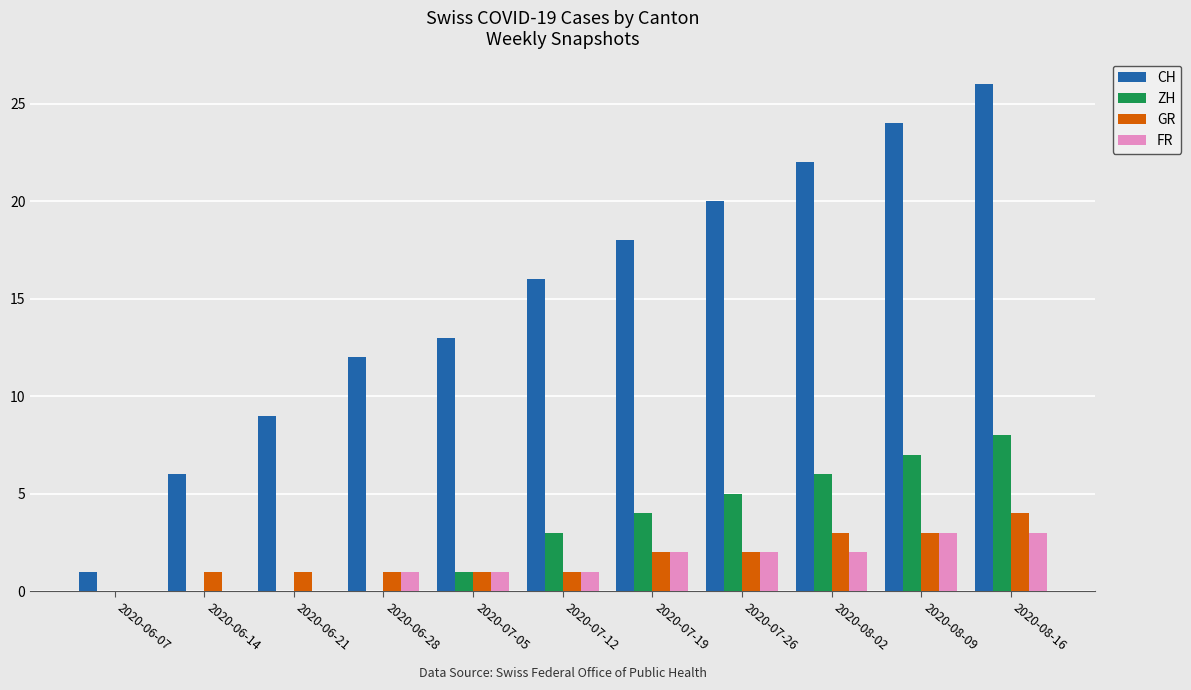

Is it true that GR equals 0 at 2020-07-12?

False